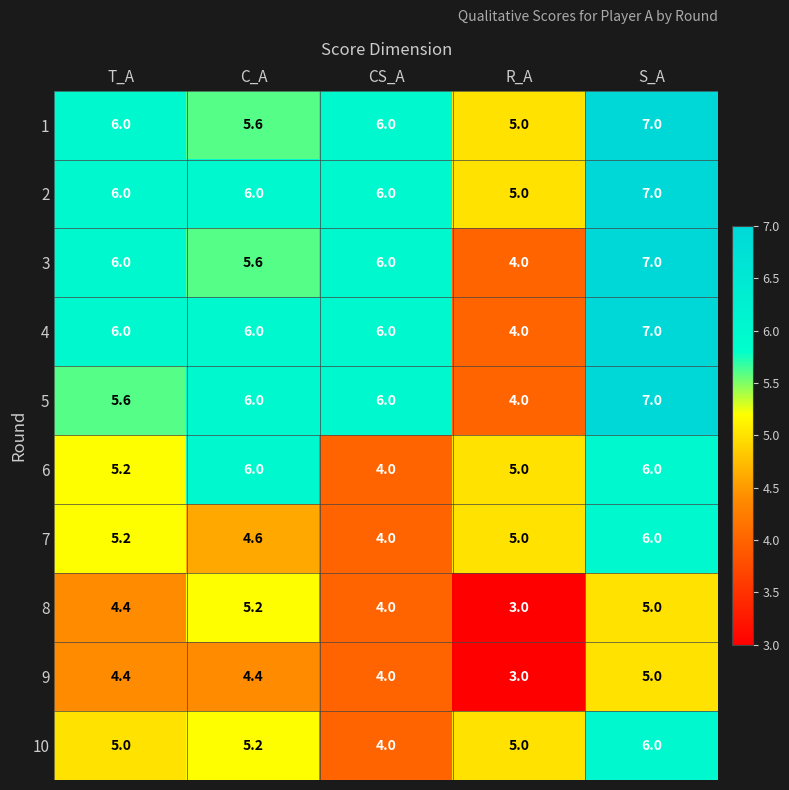

Which category has the lowest value across all series?

R_A